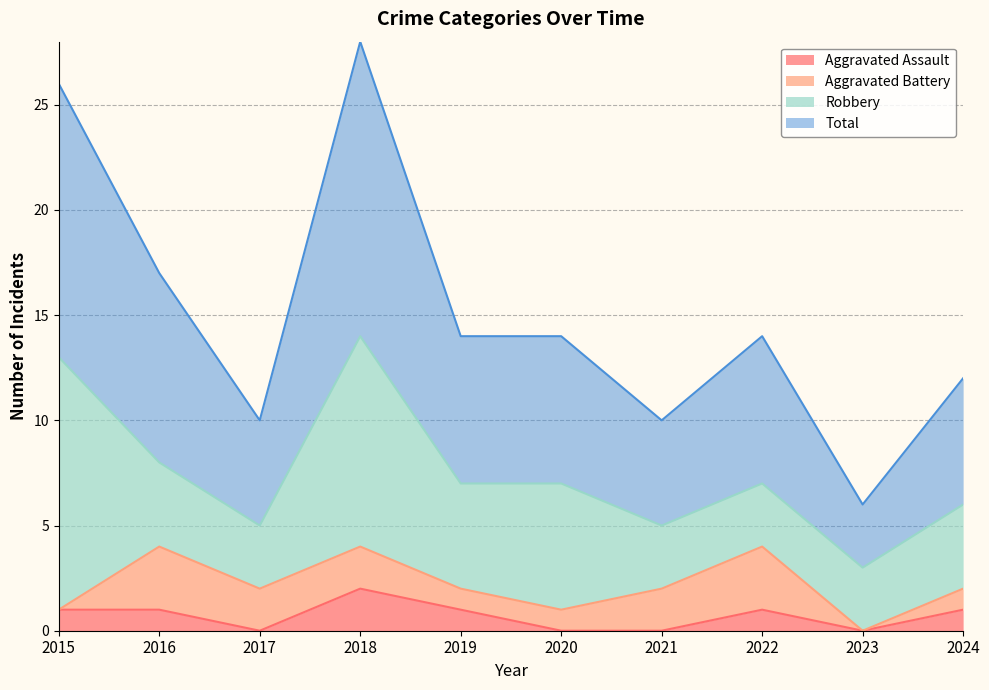

What is the value of the Total point at the 7th from the left?

10